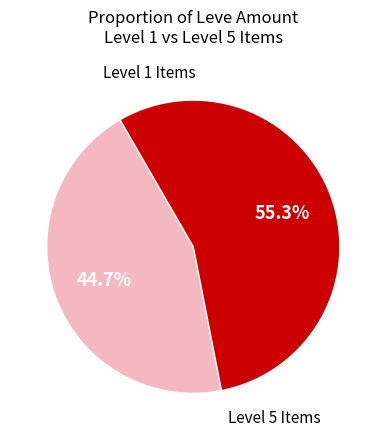

Is there a majority slice in this chart?

Yes